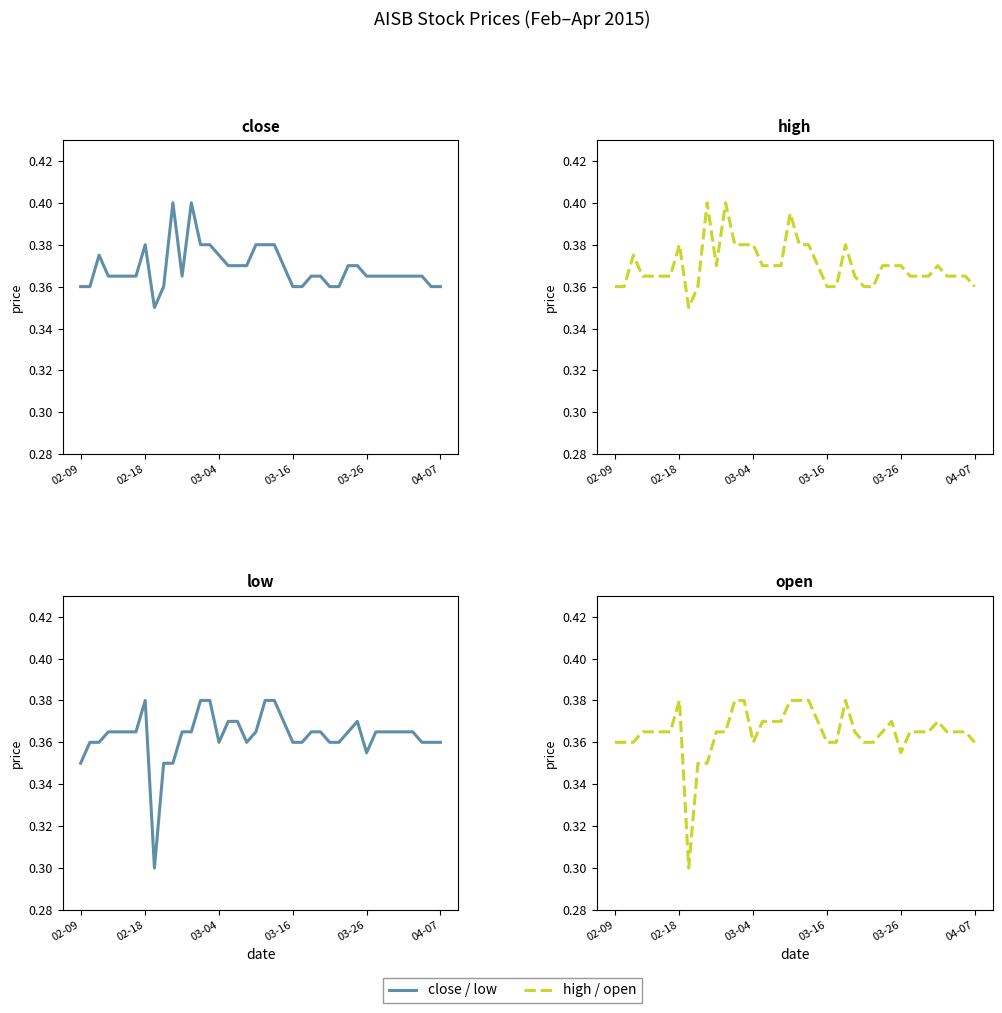

At 14, list the series in order from largest to smallest.

close, high, low, open